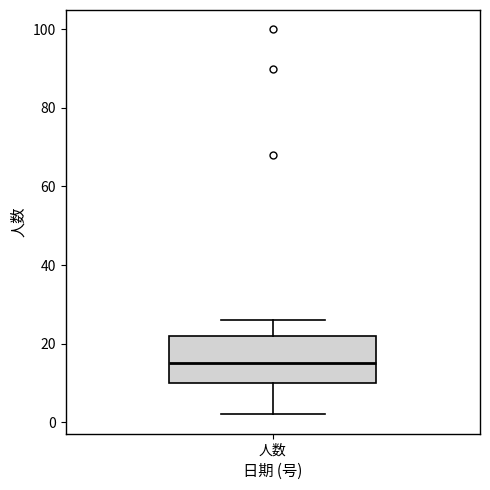

Where does the upper whisker of the box for 人数 end on the y-axis? The values are not printed on the chart, so give them approximately, as read against the axis.

26